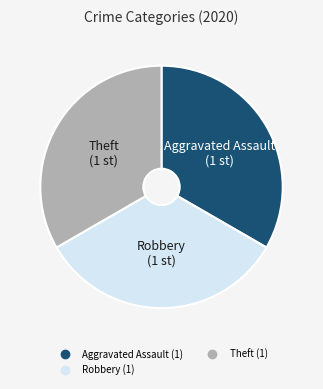

Does any single category account for the majority?

No